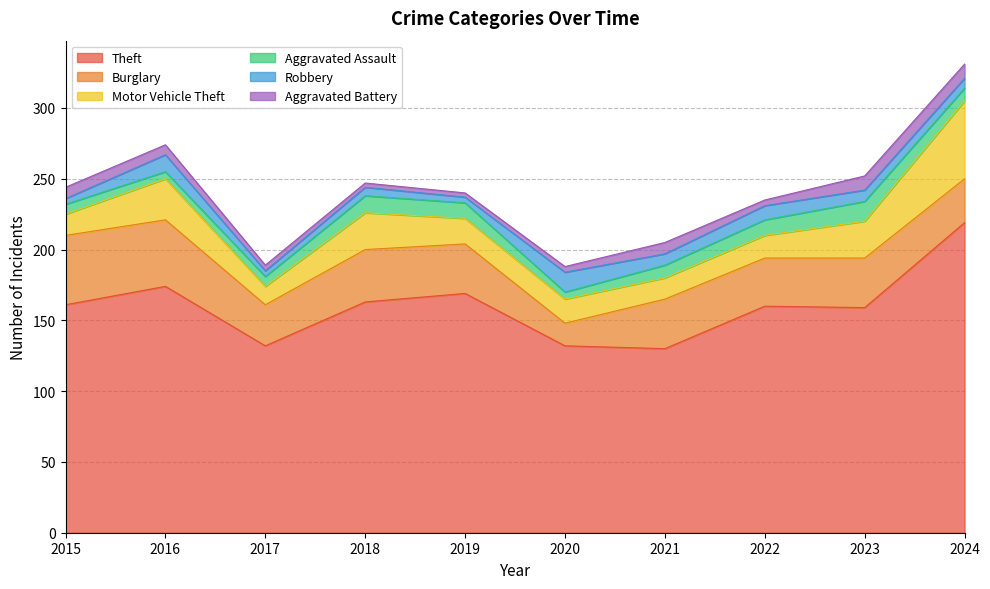

List the labels in order of Theft value, largest first.

2024, 2016, 2019, 2018, 2015, 2022, 2023, 2017, 2020, 2021